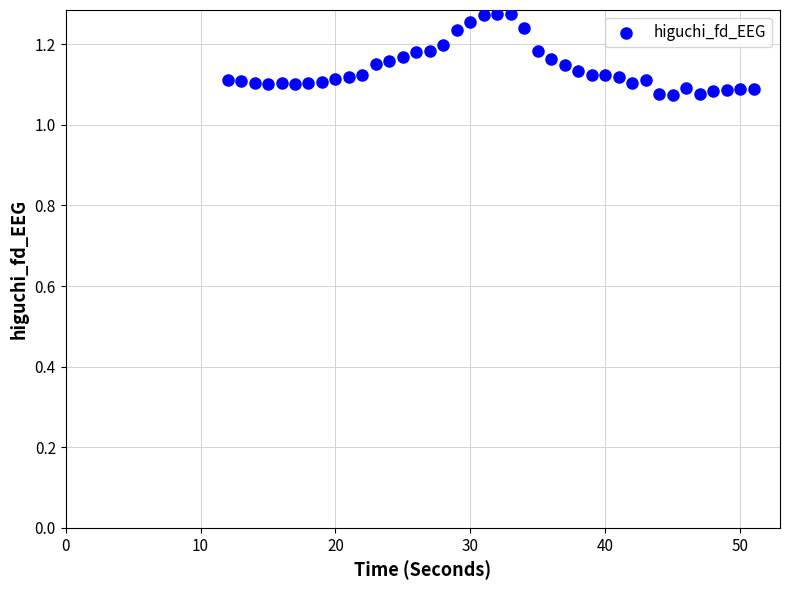

What is the range of X values (max minus min)?

39.0